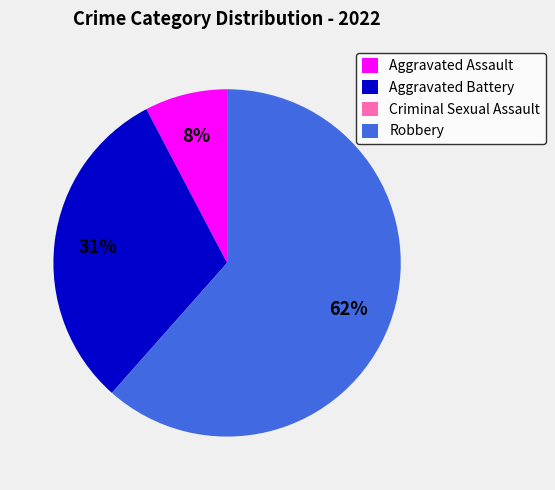

Do Aggravated Battery and Robbery together represent more than half of the pie?

Yes